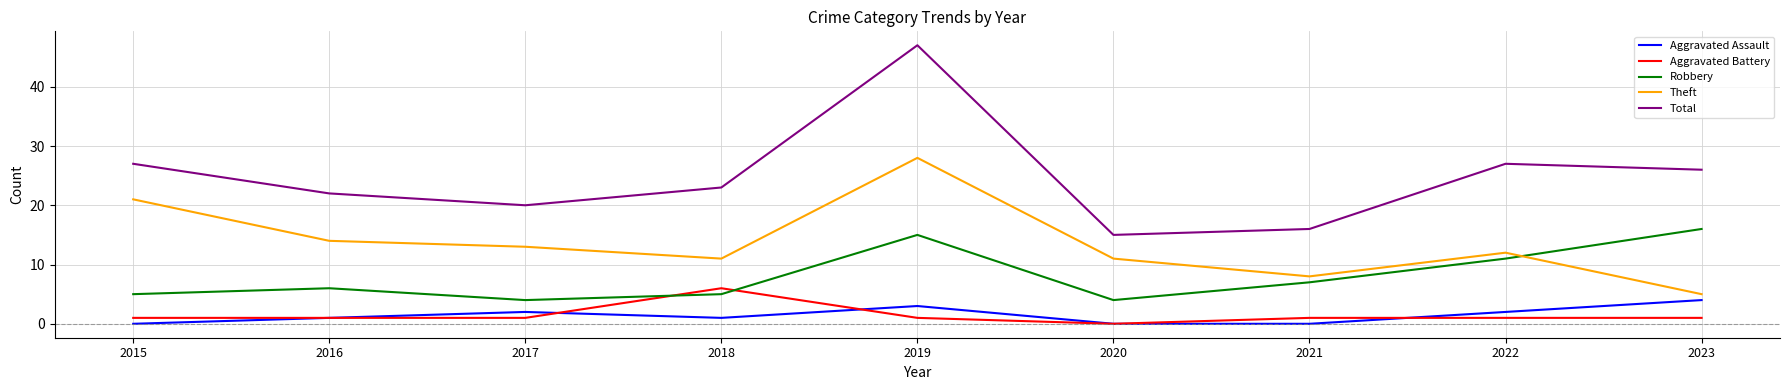

Which series changed the most between 2018 and 2022?

Robbery